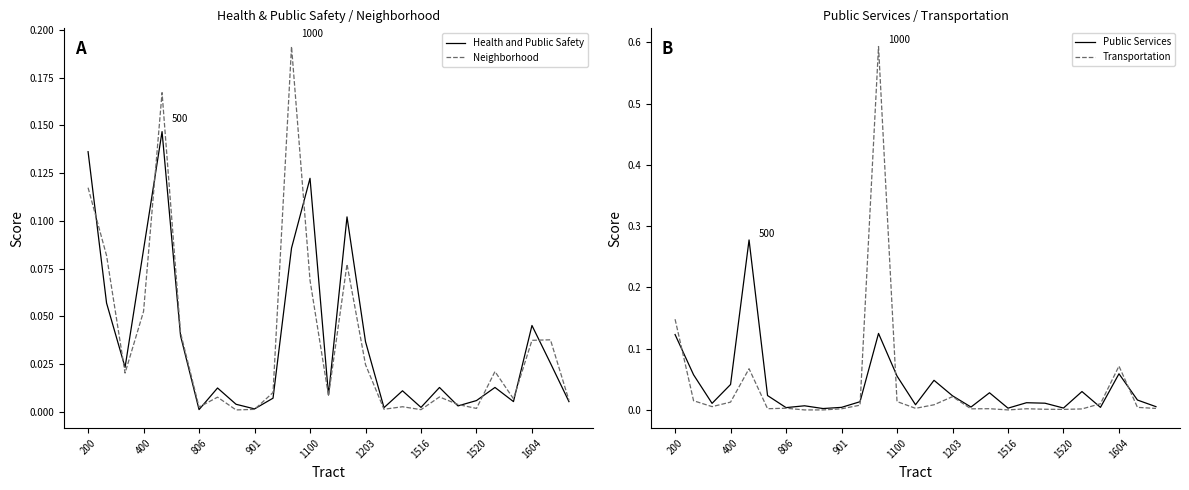

How many times do Health and Public Safety and Neighborhood cross each other?

11